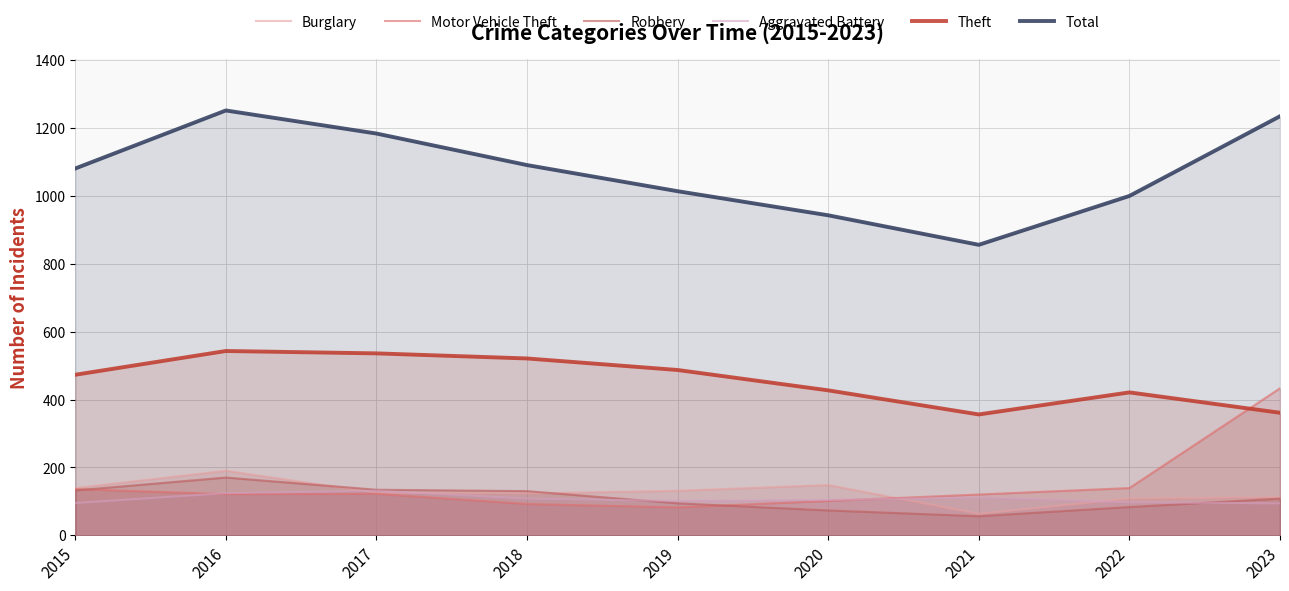

What is the value of the Aggravated Battery point at the 4th from the left?

108